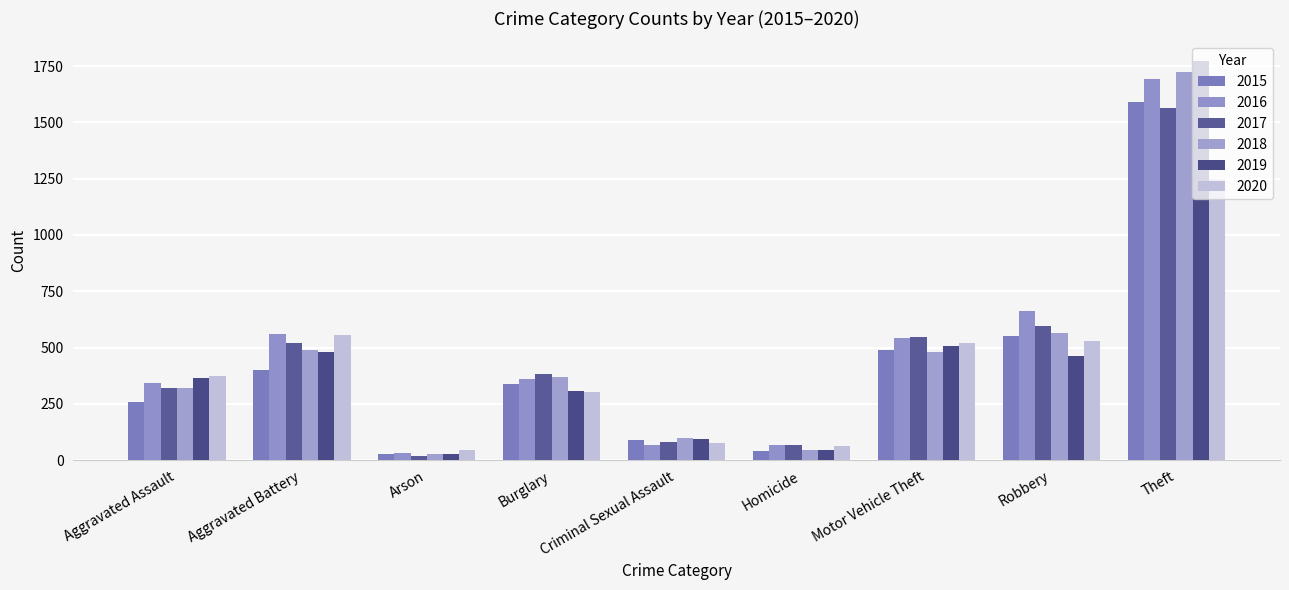

Which has a higher value, Homicide or Aggravated Assault?

Aggravated Assault